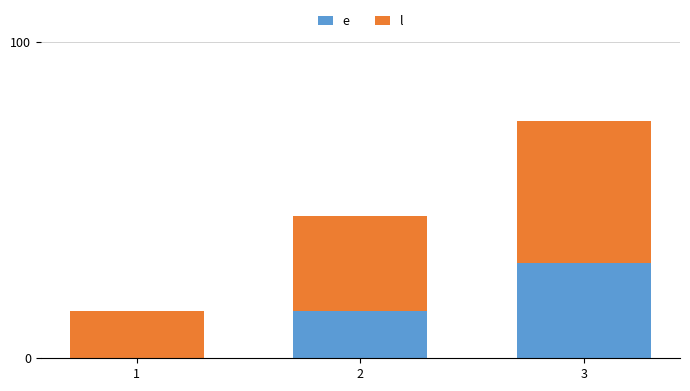

At which category is the sum across all series the highest?

3